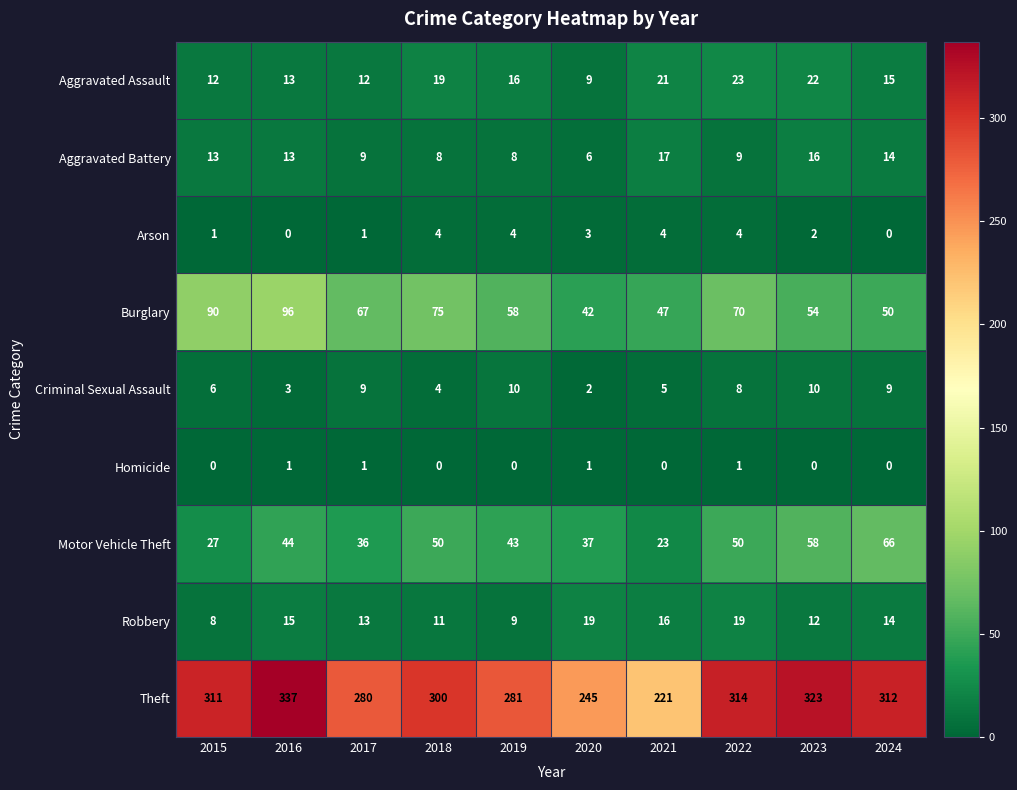

Which series has the largest total across all categories?

Theft